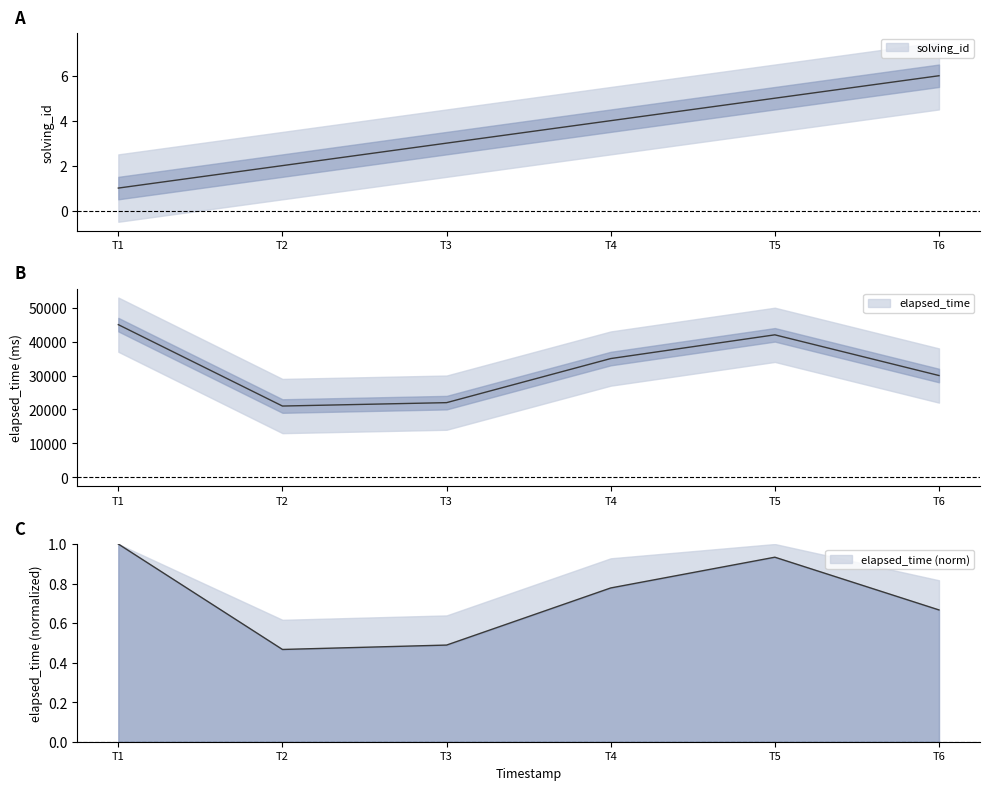

Does the chart have visible grid lines?

No